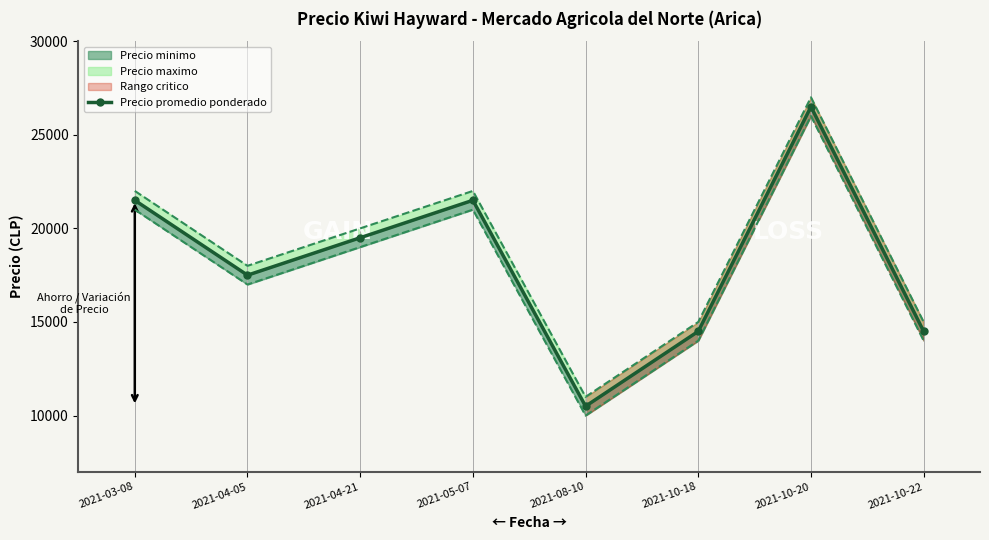

What is the difference between the maximum and minimum values?

16000